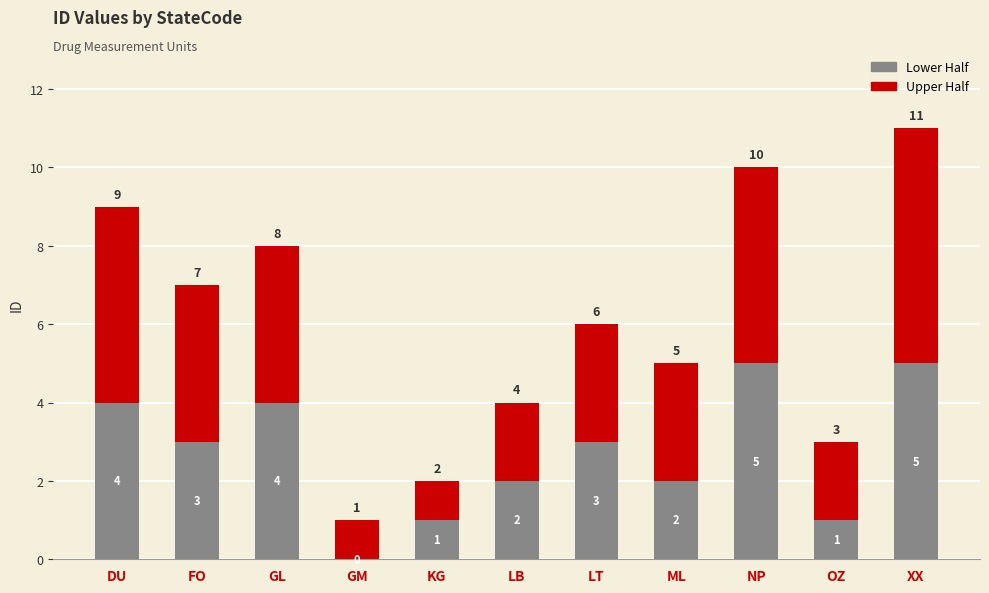

At which label does Lower Half first exceed 3?

DU